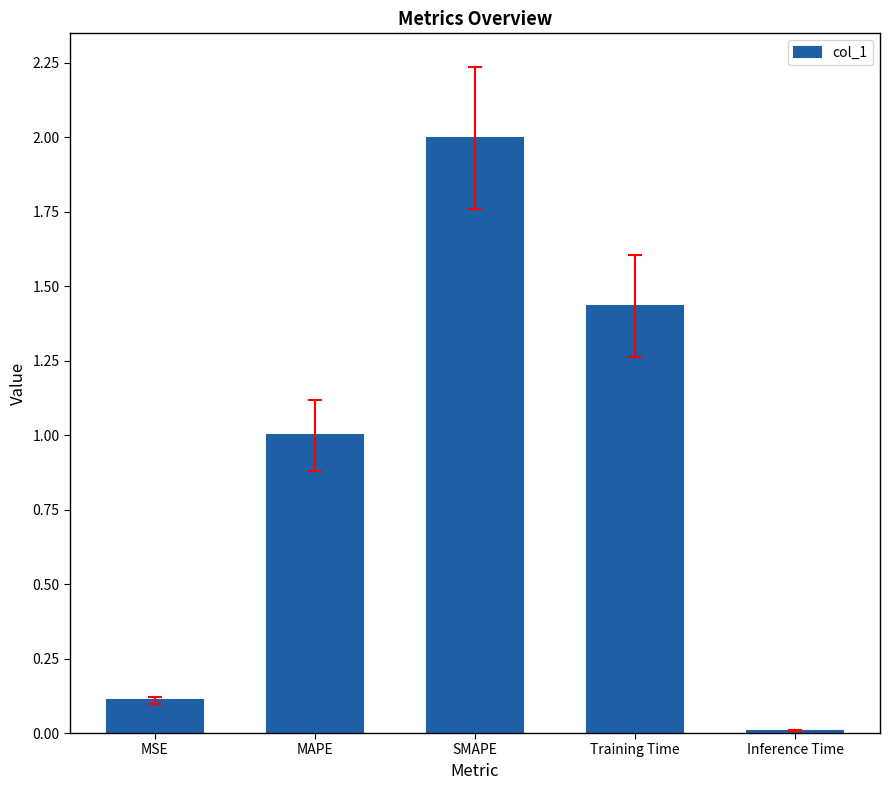

The chart shows a value of 0.1 at MSE. True or false?

True